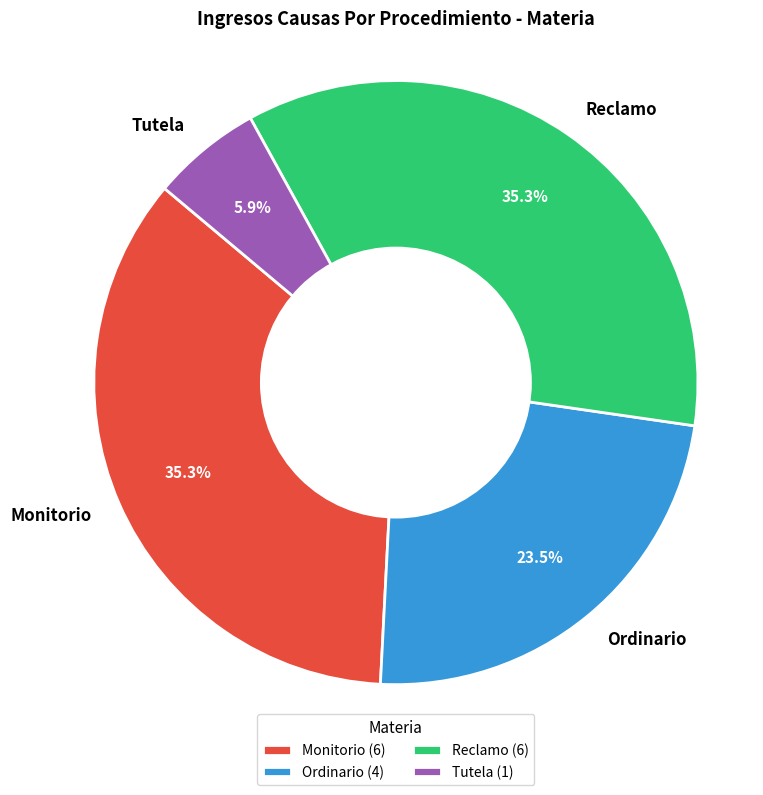

Which has a higher value, Tutela or Ordinario?

Ordinario